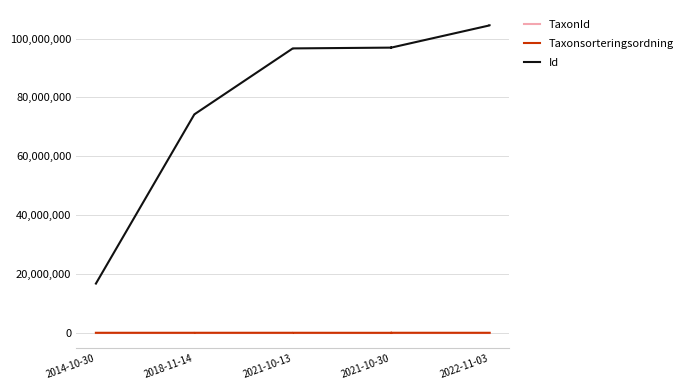

At which category does Taxonsorteringsordning reach its first local peak?

2021-10-13